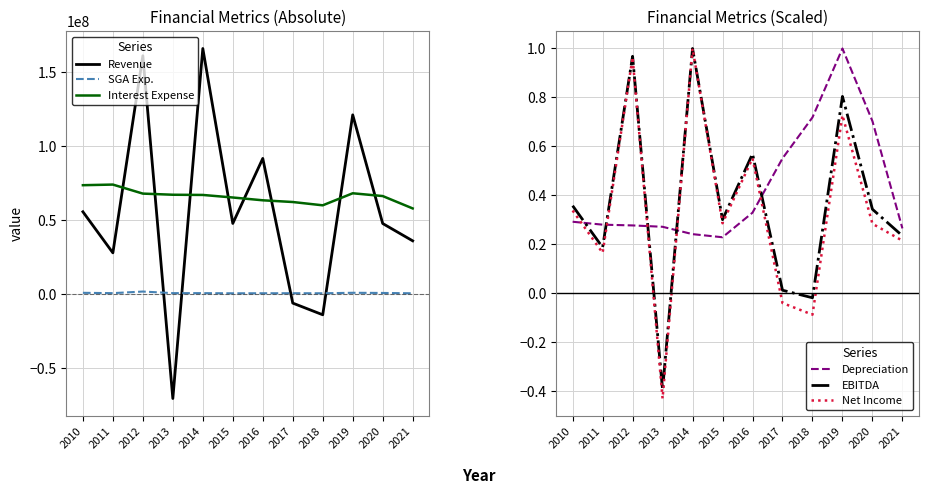

What are all the series names shown in the legend?

Revenue, SGA Exp., Interest Expense, Depreciation, EBITDA, Net Income